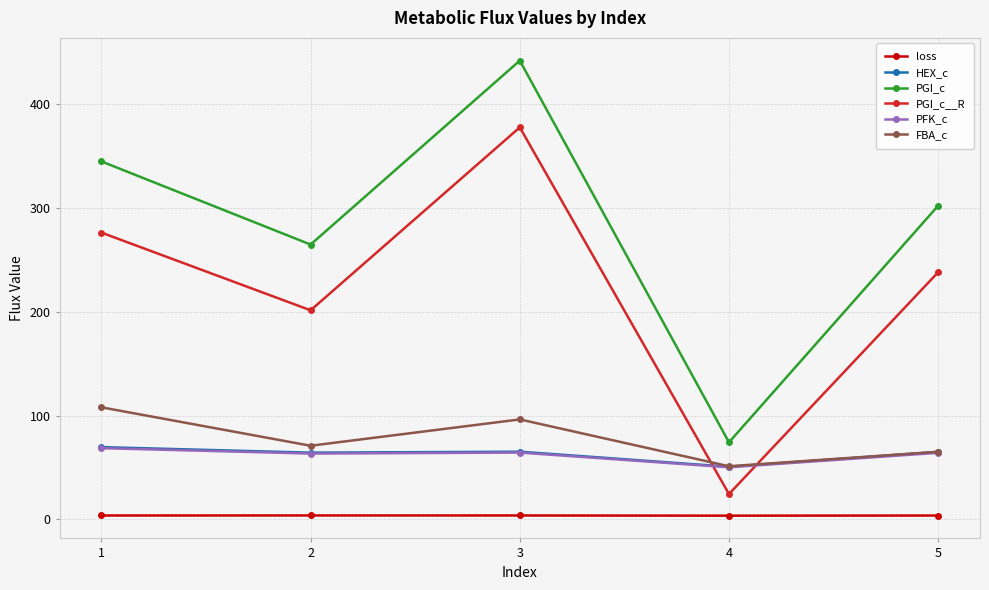

What is the difference between the maximum and minimum values in the loss series?

0.2